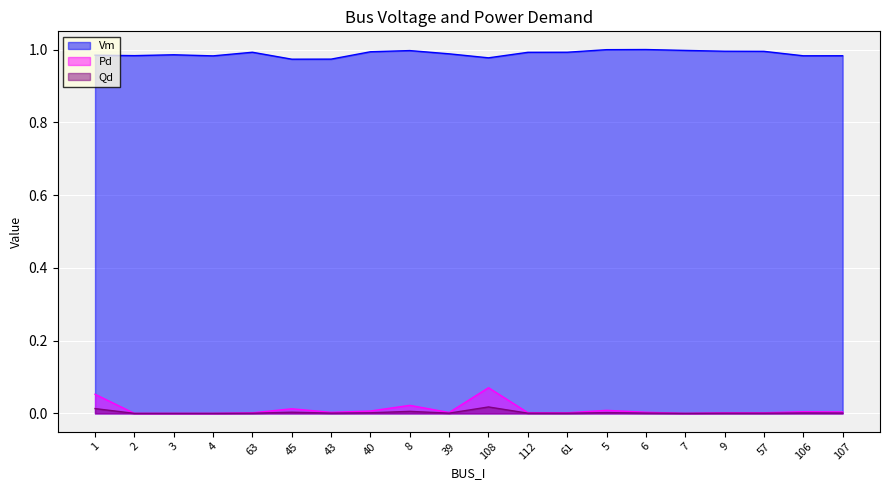

How many lines are shown in the chart?

3